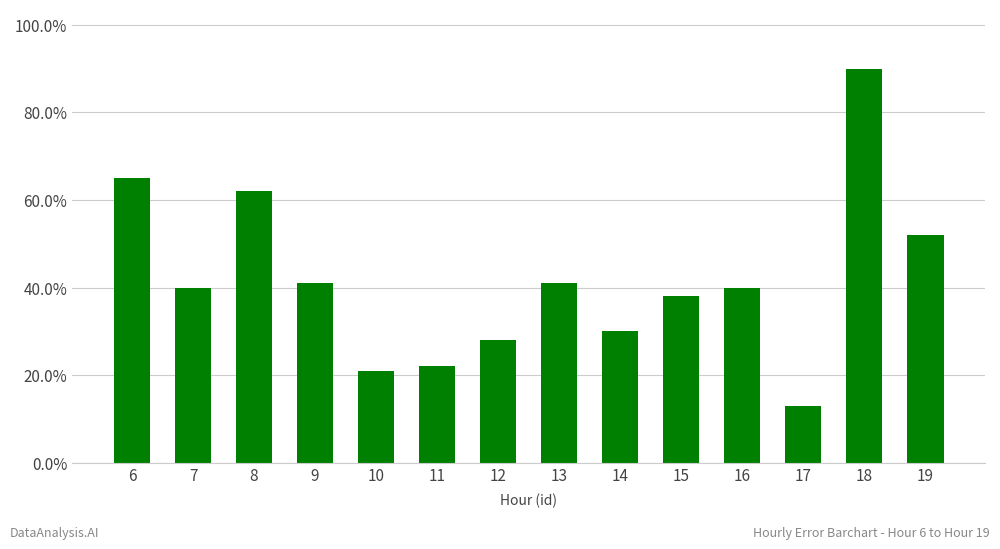

What is the difference between the maximum and minimum values?

77